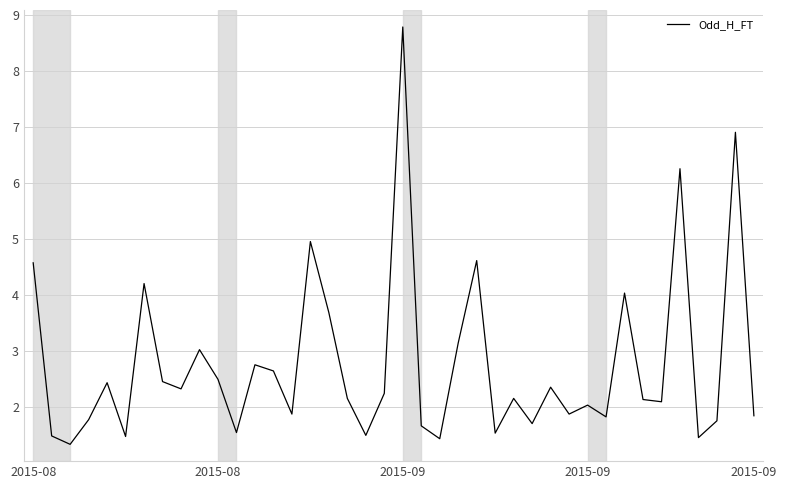

What is the difference between the second highest and minimum values?

5.6